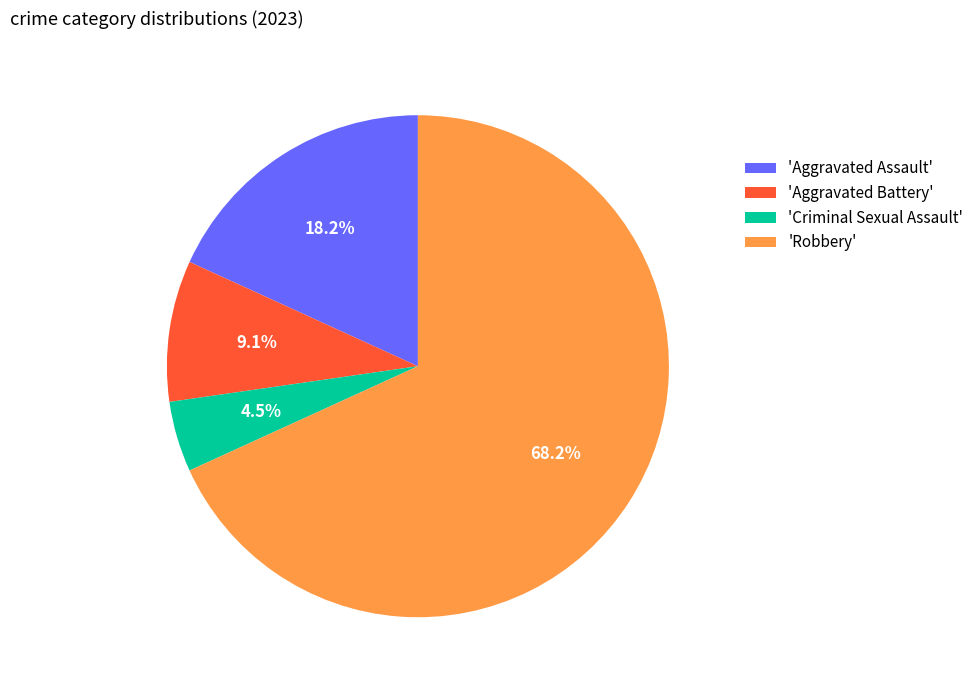

Rank the categories by value from highest to lowest.

'Robbery', 'Aggravated Assault', 'Aggravated Battery', 'Criminal Sexual Assault'